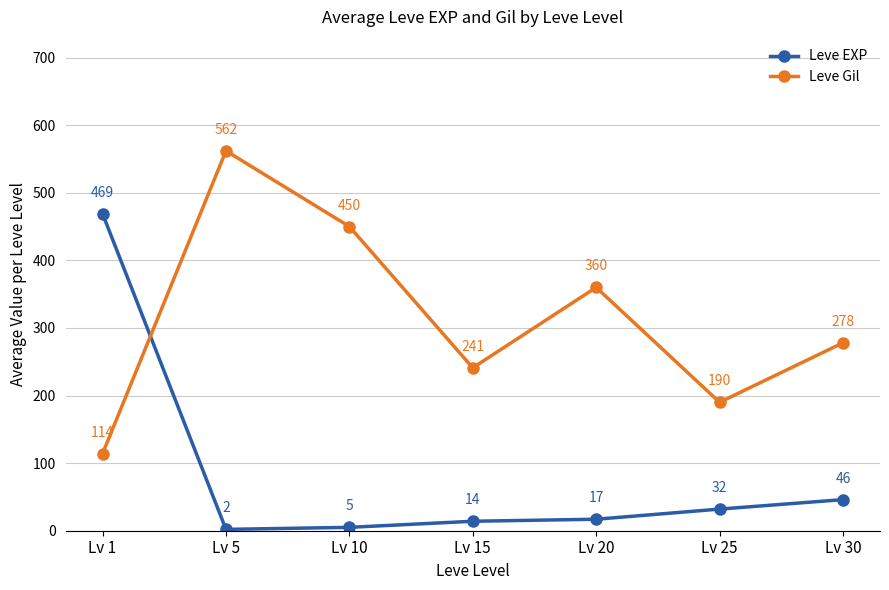

Reading right to left, transcribe all the data shown in this chart.

Leve EXP: 46	32	17	14	5	2	469
Leve Gil: 278	190	360	241	450	562	114